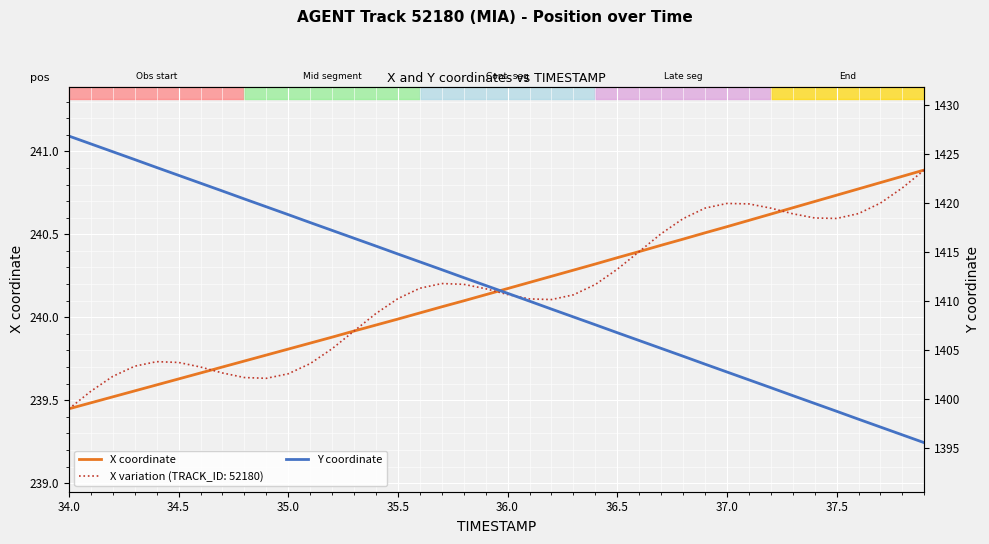

At how many categories does at least one series exceed 1271?

40